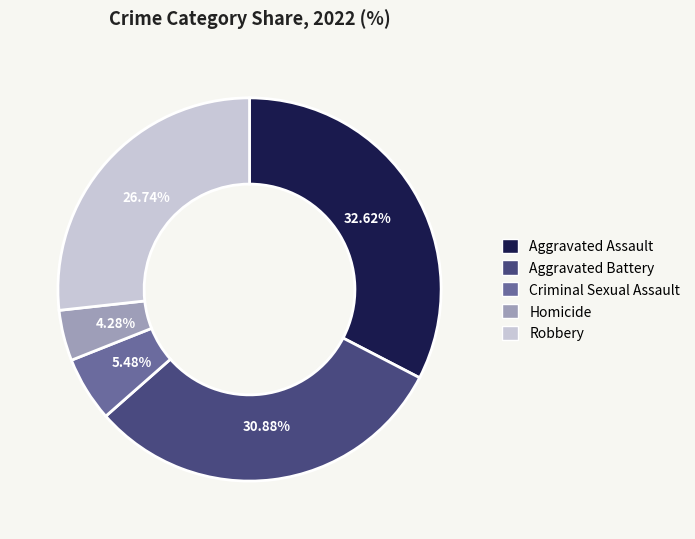

What portion of the pie excludes Robbery?

73.3%